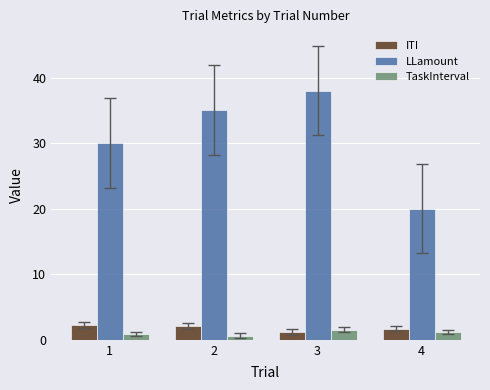

What is the spread (max minus min) of values at 3?

36.8